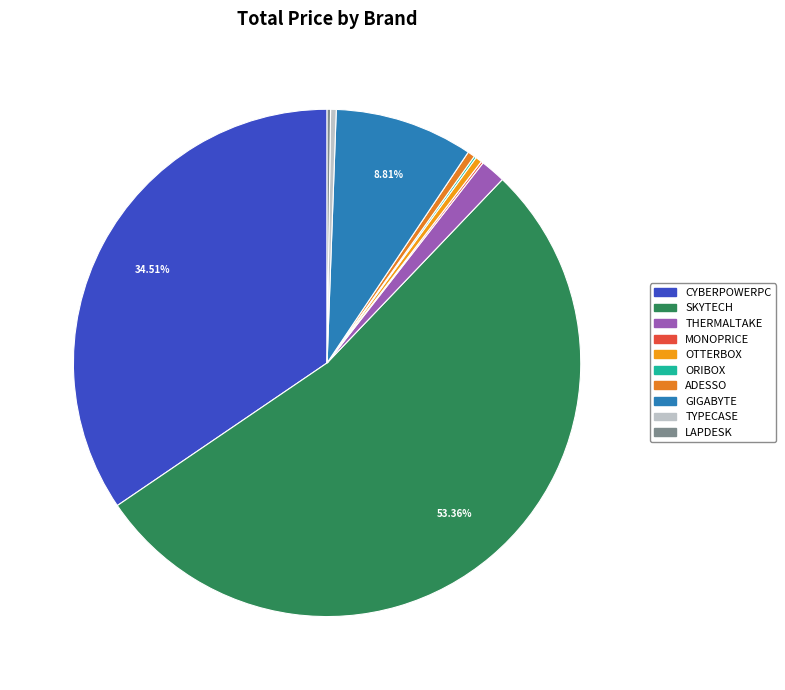

Rank the categories by value from highest to lowest.

SKYTECH, CYBERPOWERPC, GIGABYTE, THERMALTAKE, ADESSO, OTTERBOX, TYPECASE, LAPDESK, MONOPRICE, ORIBOX